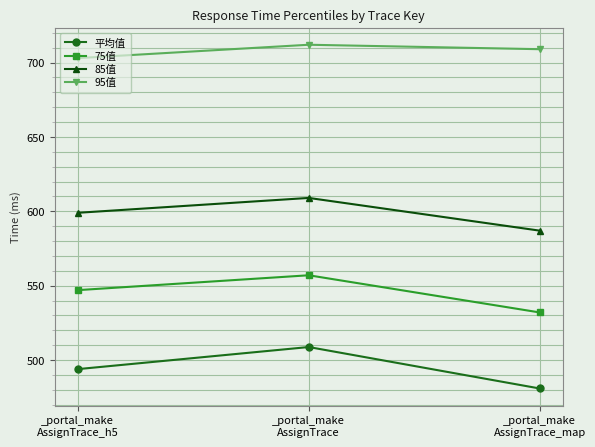

At which category is the sum across all series the highest?

_portal_make
AssignTrace